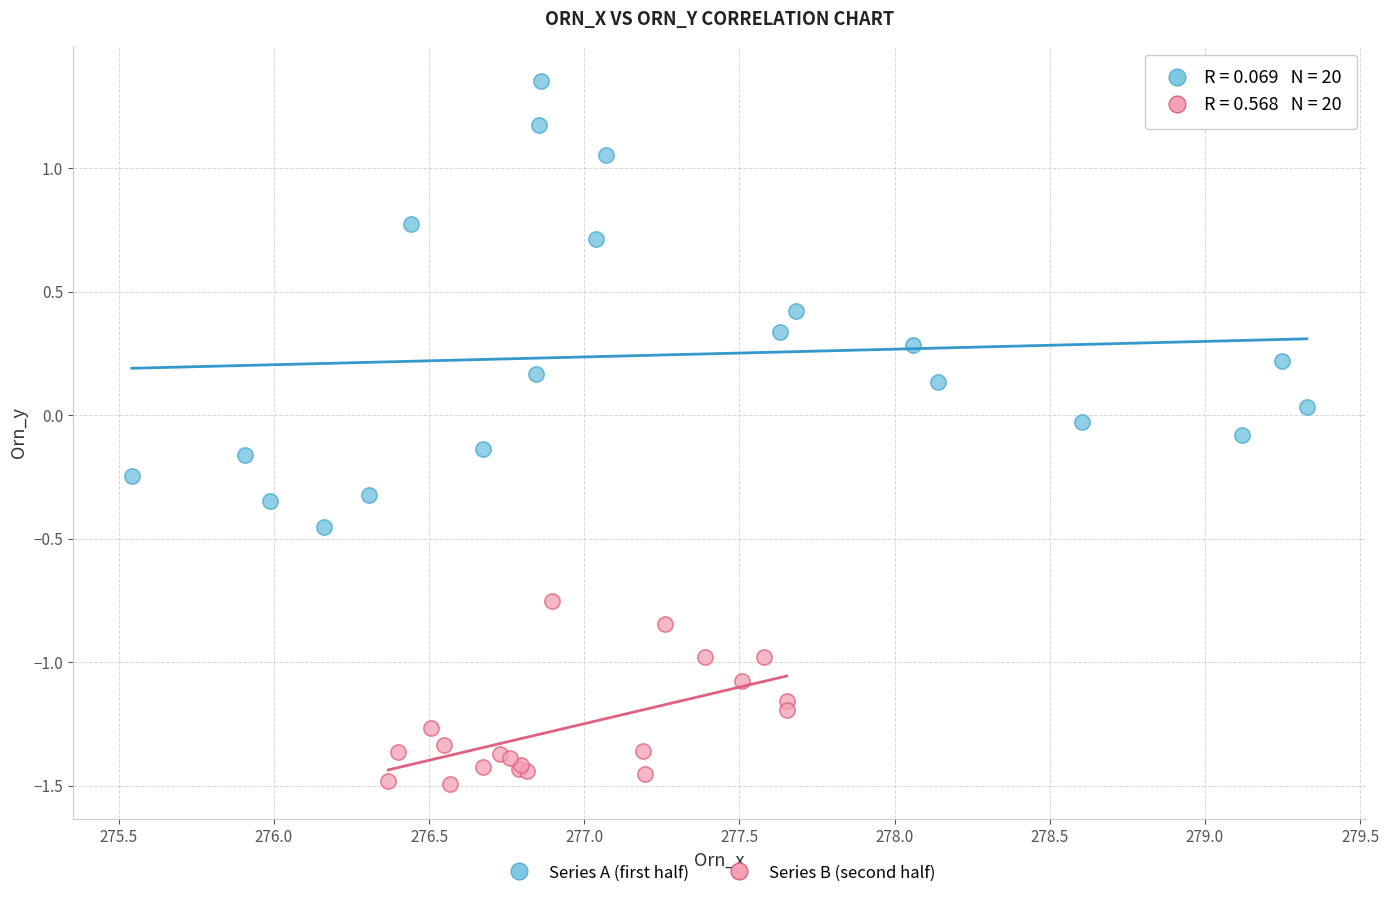

Which series contains the highest Y value?

Series A (first half)